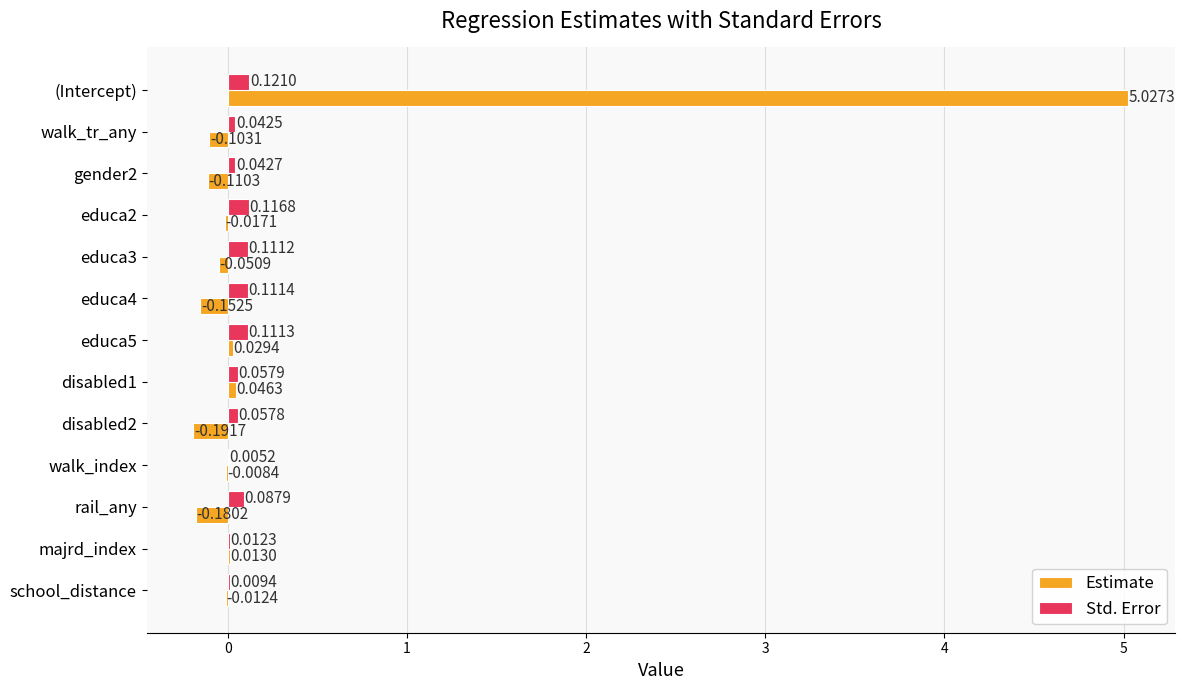

Which series has the largest range (max minus min)?

Estimate